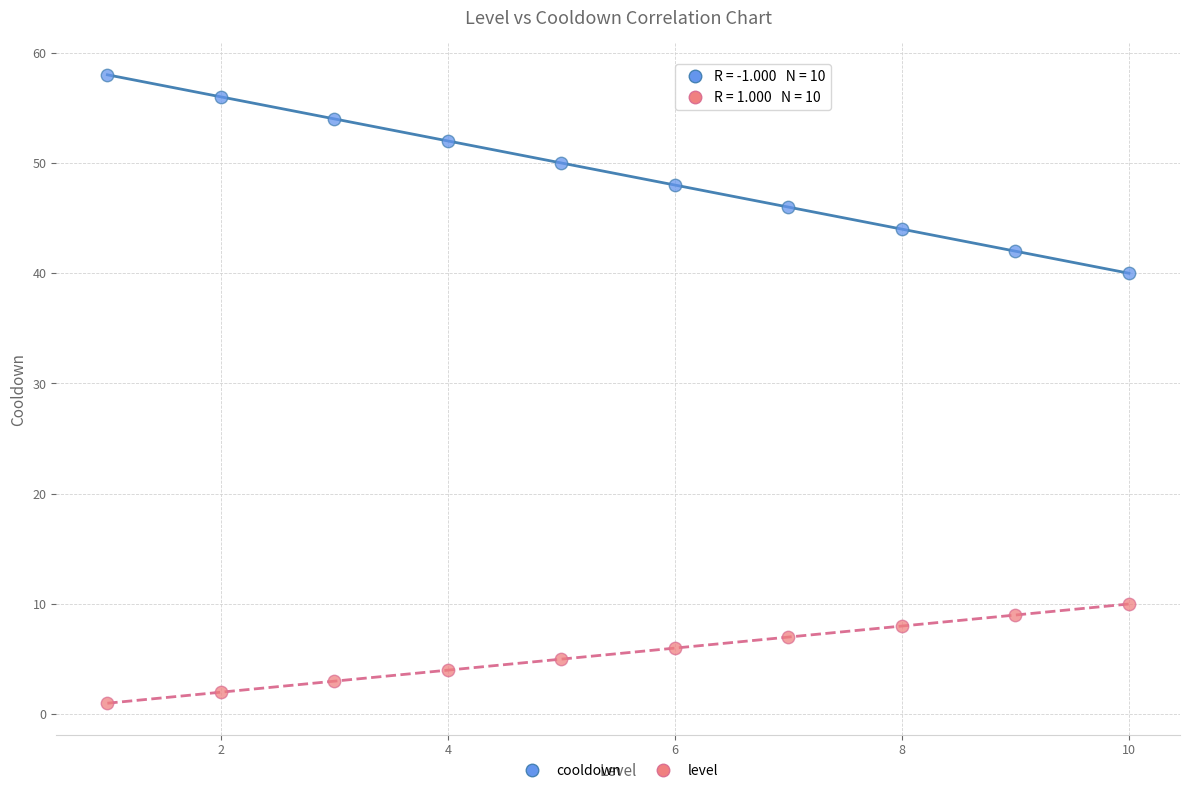

Across all data points, what is the range of Y values (max minus min)?

57